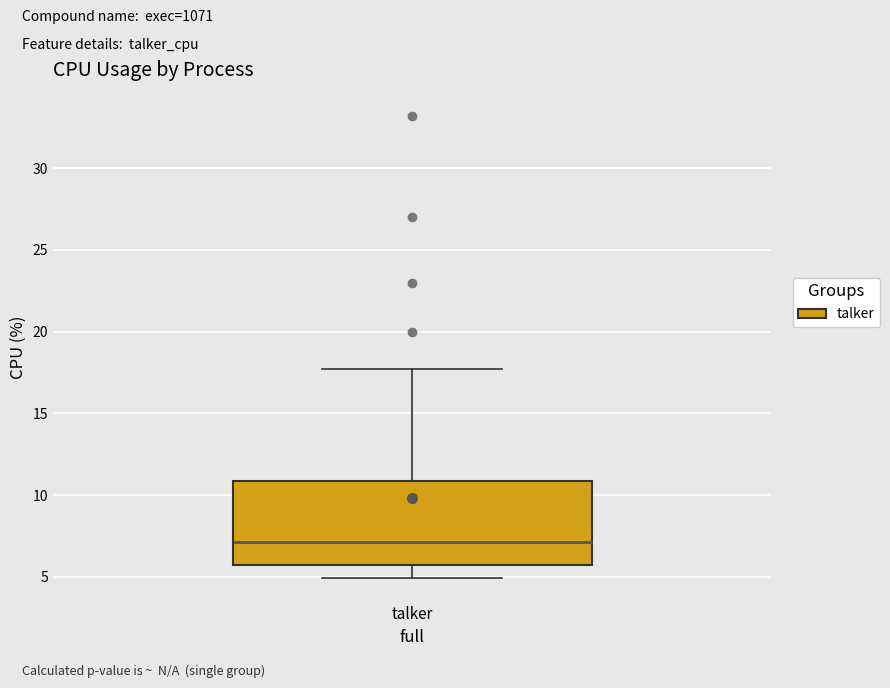

Transcribe this box plot: give where the median line is, the range the box spans, and where the two whiskers end, as read against the y-axis. The values are not printed on the chart, so give them approximately, as read against the axis.

median 7.0, box 5.5 to 11.0, whiskers 5.0 to 17.5